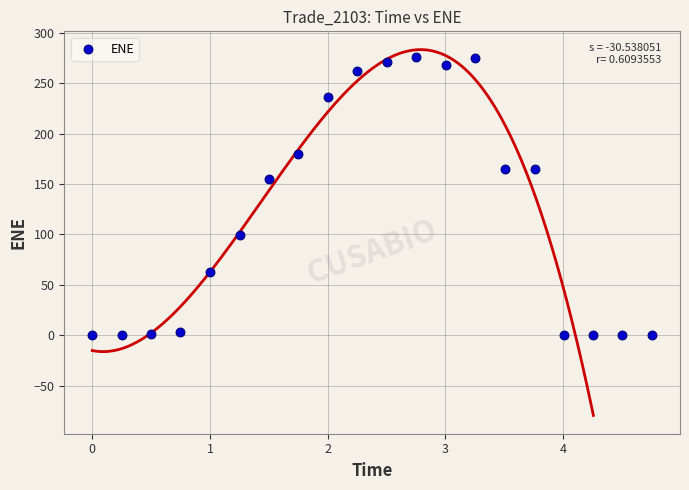

What is the range of X values (max minus min)?

4.8